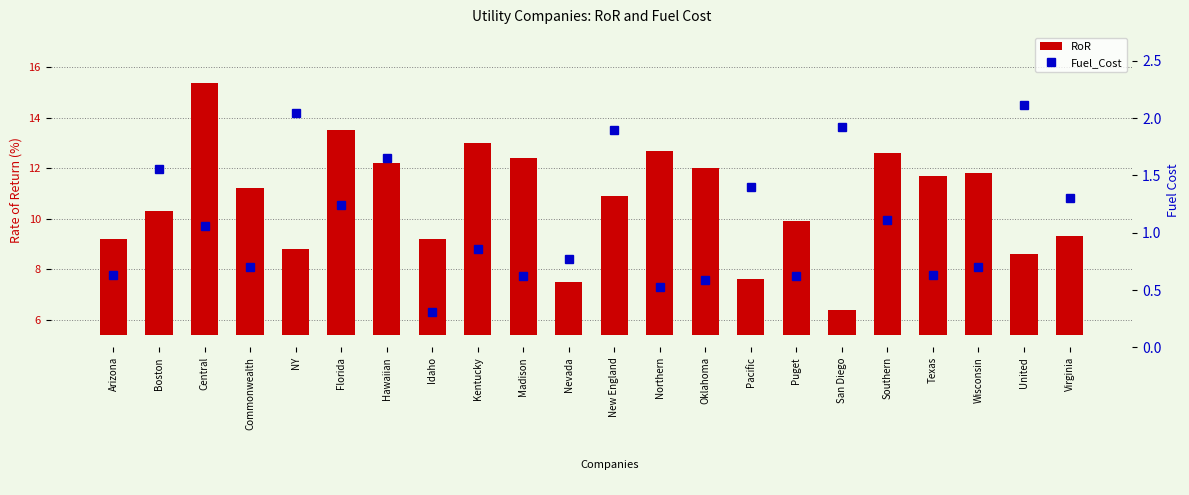

Which series has the widest spread of values?

RoR